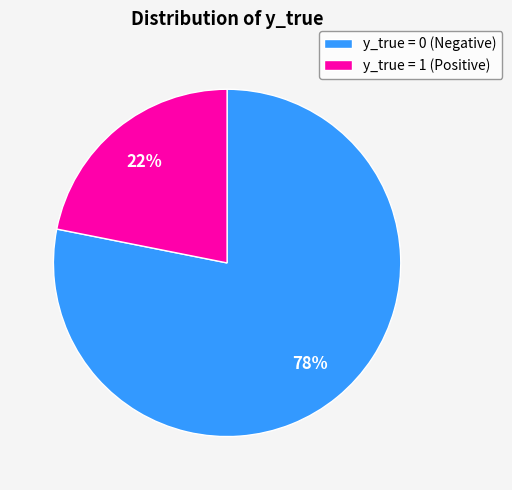

Is the sum of y_true = 0 (Negative) and y_true = 1 (Positive) greater than half?

Yes